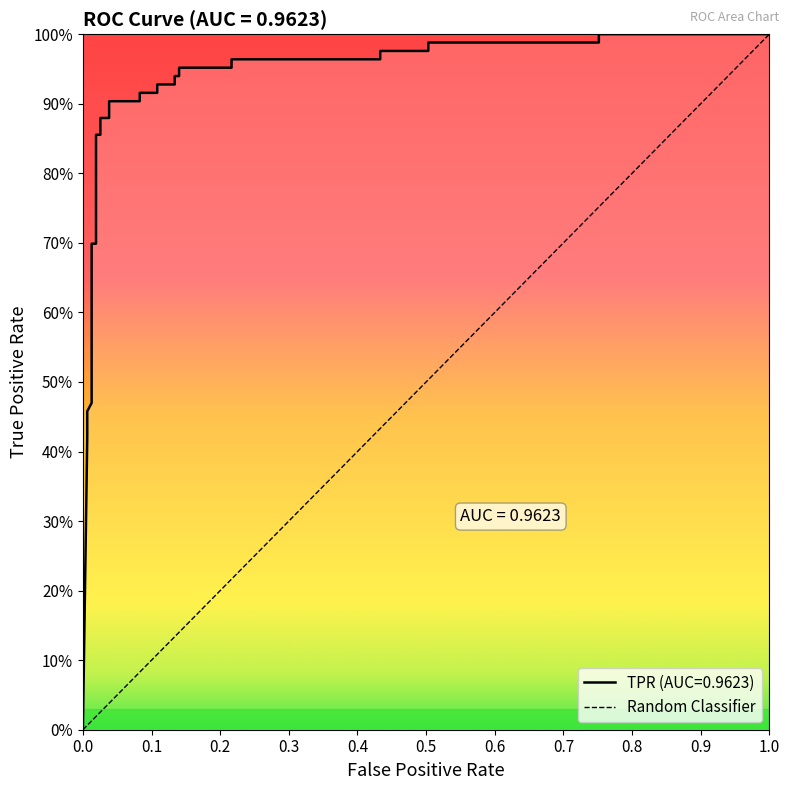

Reading left to right, what are all the values shown in this chart?

0.0	0.4	0.5	0.5	0.7	0.7	0.9	0.9	0.9	0.9	0.9	0.9	0.9	0.9	0.9	0.9	0.9	0.9	1.0	1.0	1.0	1.0	1.0	1.0	1.0	1.0	1.0	1.0